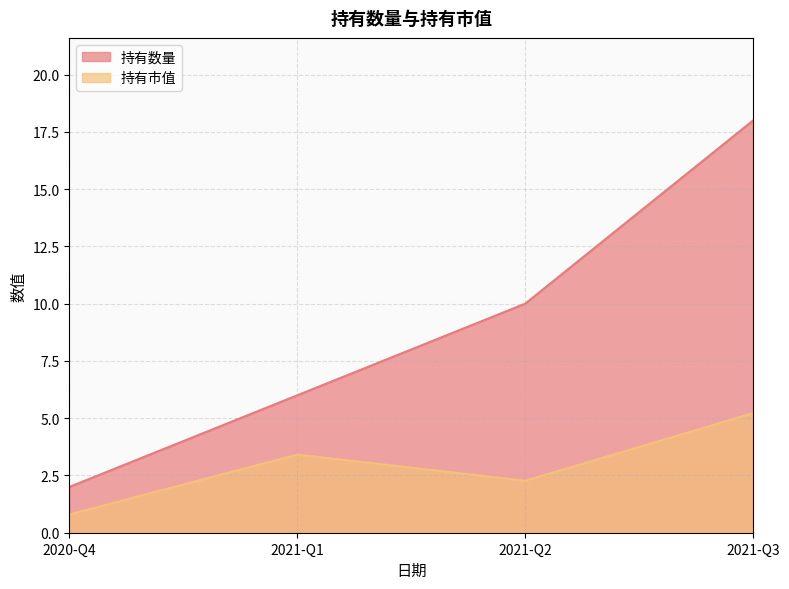

At which category is the sum across all series the highest?

2021-Q3